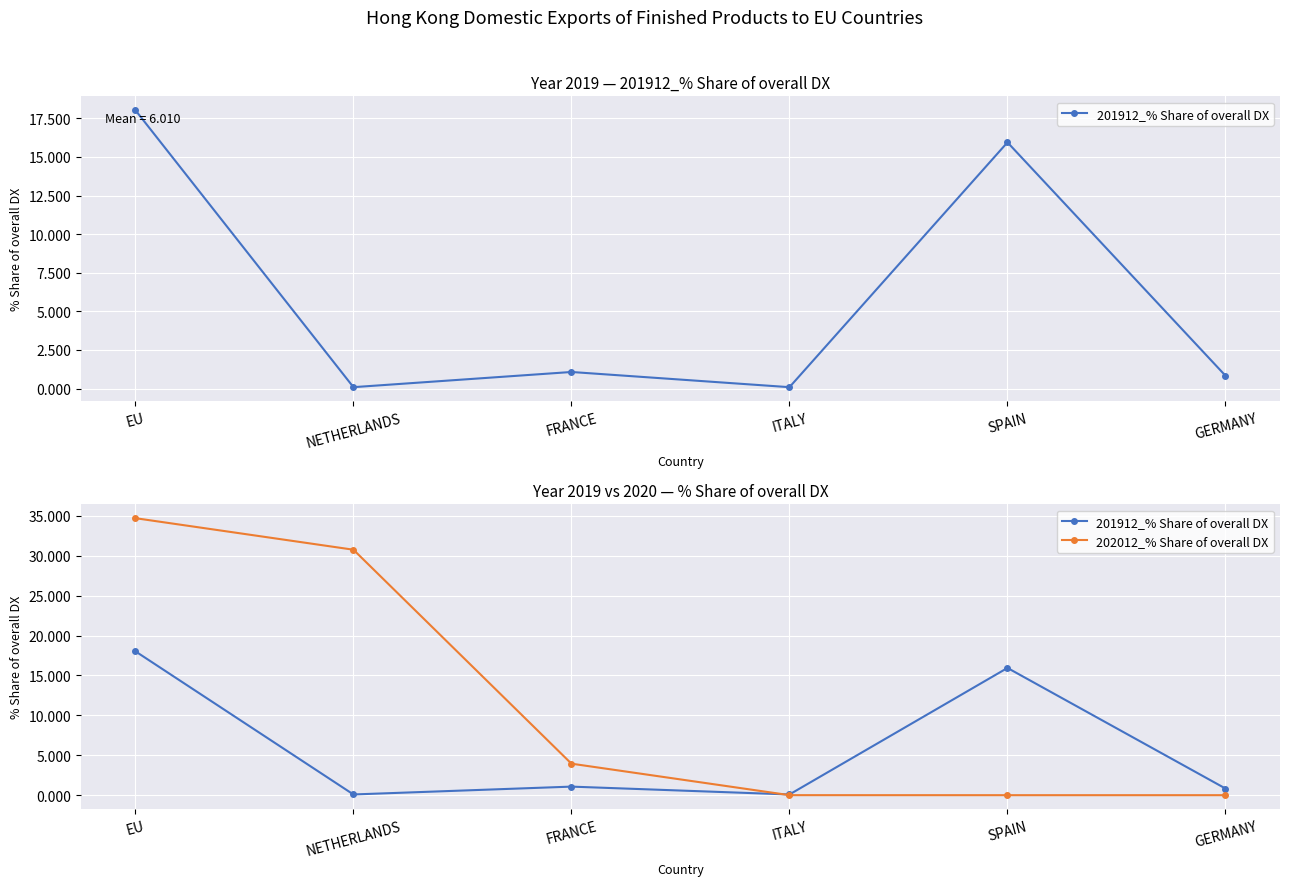

After their last crossing, which series has the higher values: 201912_% Share of overall DX or 202012_% Share of overall DX?

201912_% Share of overall DX